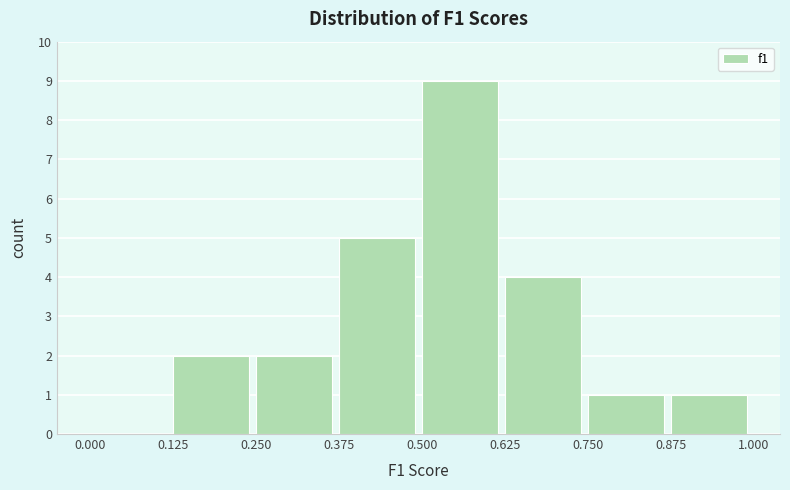

Reading left to right, list every bar in this chart as the range it spans on the x-axis followed by its height. The values are not printed on the chart, so give them approximately, as read against the axis.

0.000 to 0.125: 0
0.125 to 0.250: 2
0.250 to 0.375: 2
0.375 to 0.500: 5
0.500 to 0.625: 9
0.625 to 0.750: 4
0.750 to 0.875: 1
0.875 to 1.000: 1